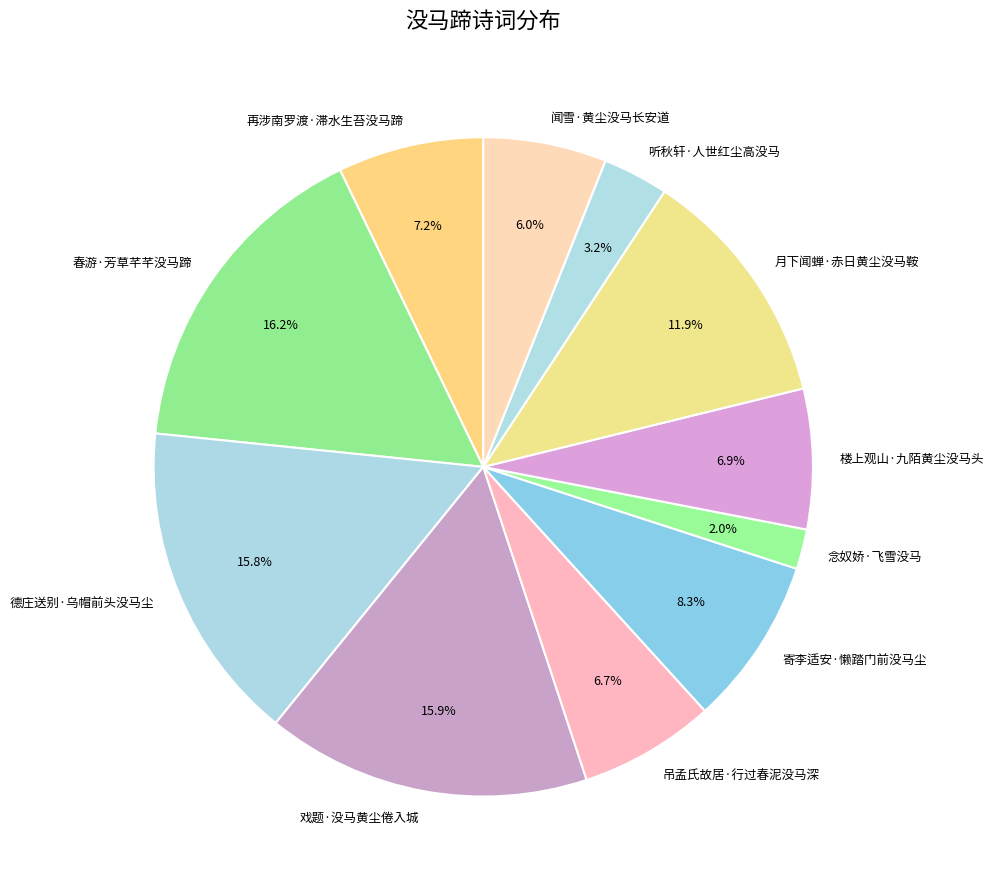

Which slice is the smallest?

念奴娇·飞雪没马